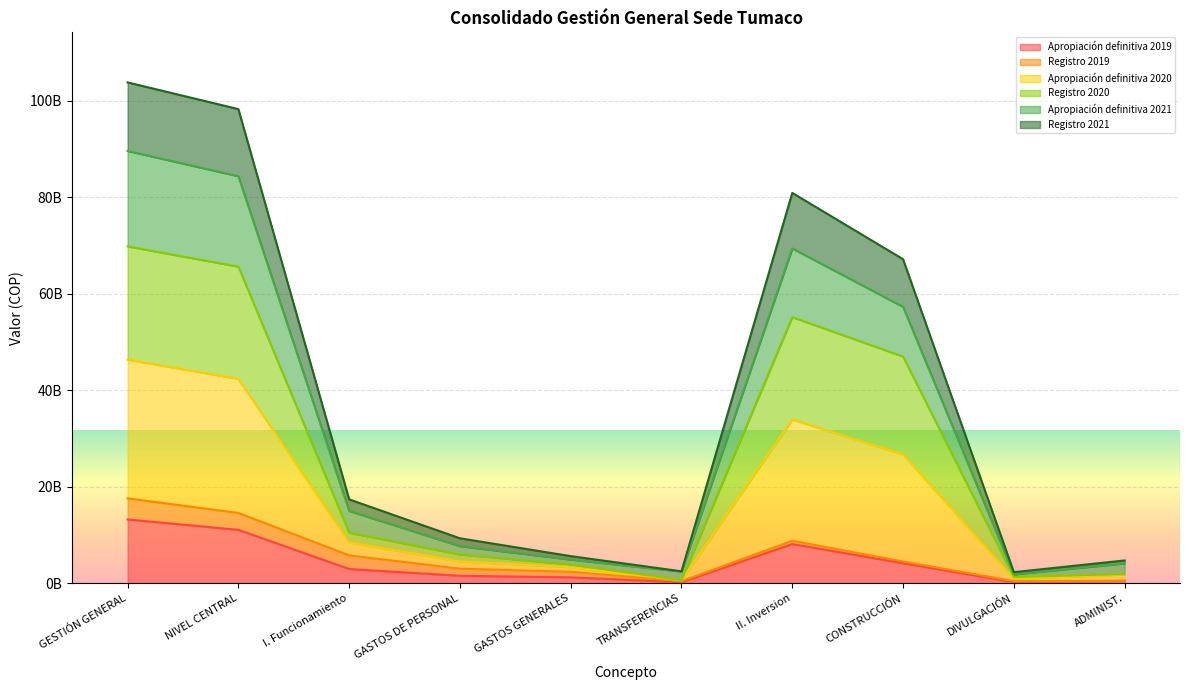

What is the approximate value of Apropiación definitiva 2020 at GASTOS GENERALES?

3.9